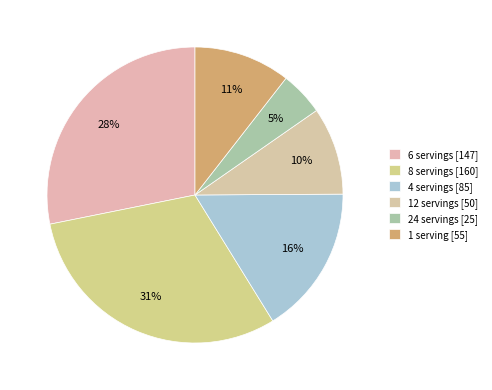

What is the change in value from 4 servings to 24 servings?

-60